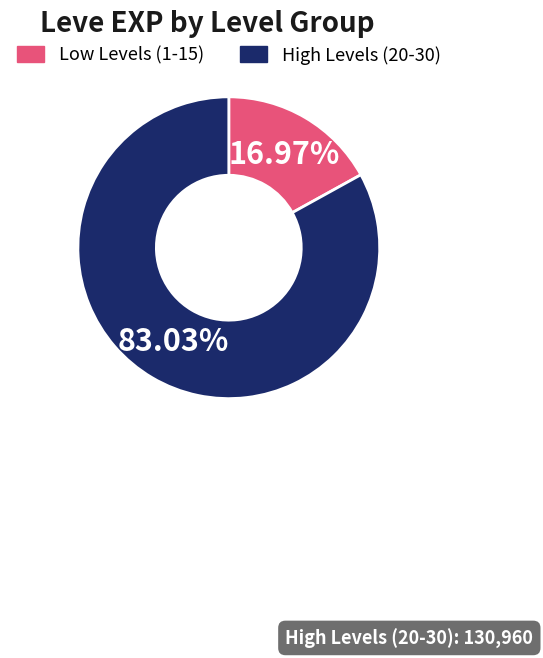

Combined, do High Levels (20-30) and Low Levels (1-15) account for over 50%?

Yes